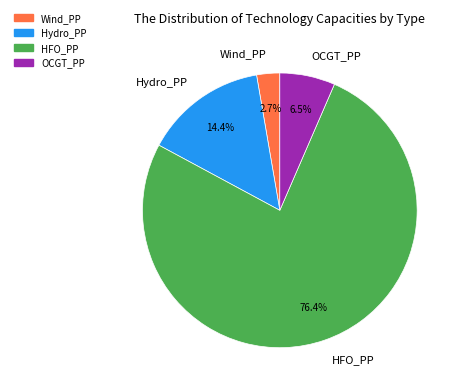

Combined, what portion of the pie is Hydro_PP and Wind_PP?

17.1%